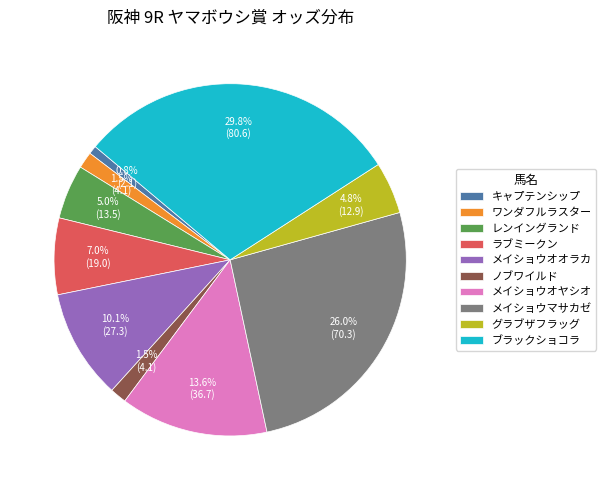

Does ノブワイルド represent more than half of the total?

No